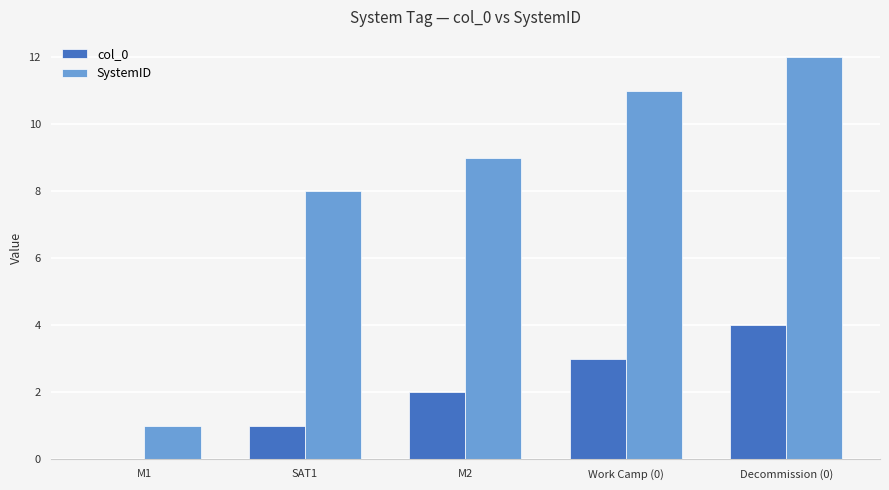

Which series has the widest spread of values?

SystemID